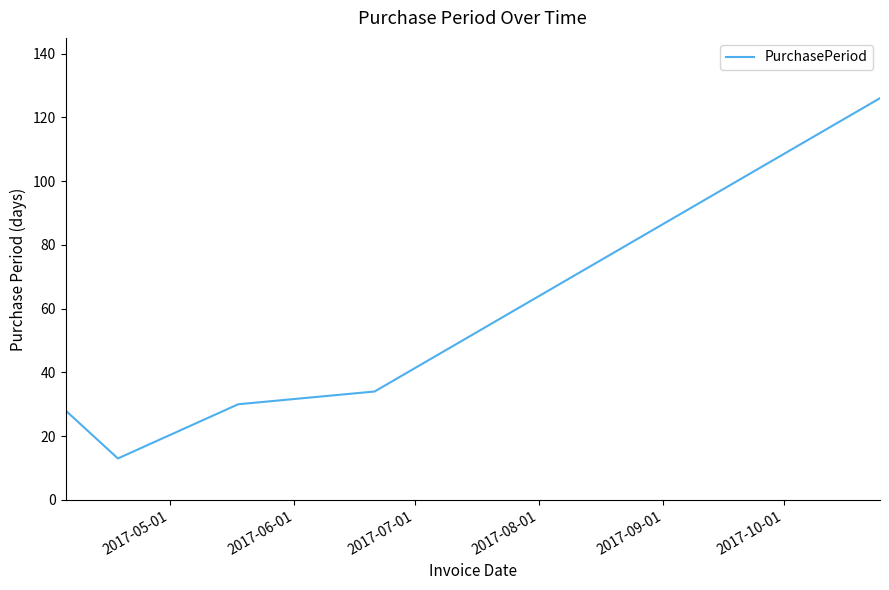

What is the greatest value displayed?

126